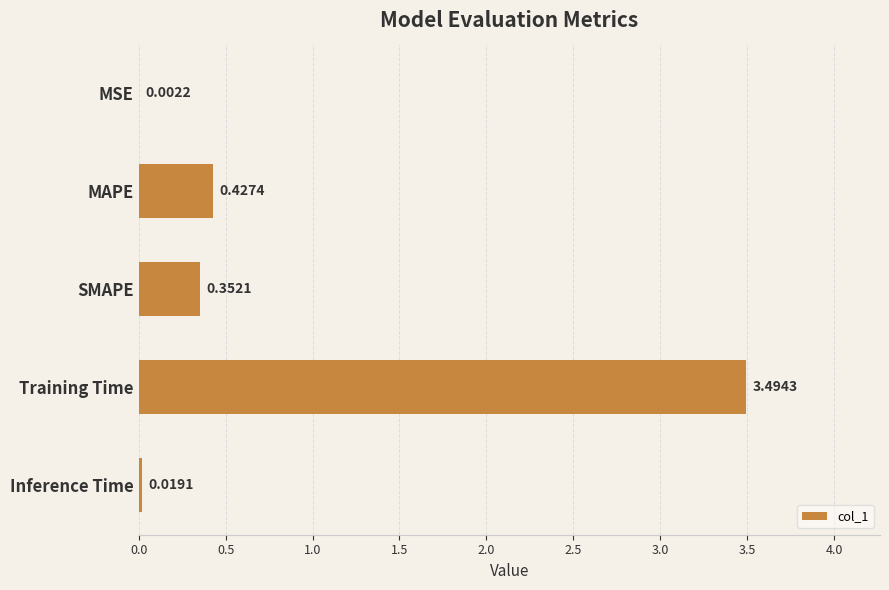

What is the change in value from MSE to MAPE?

+0.4